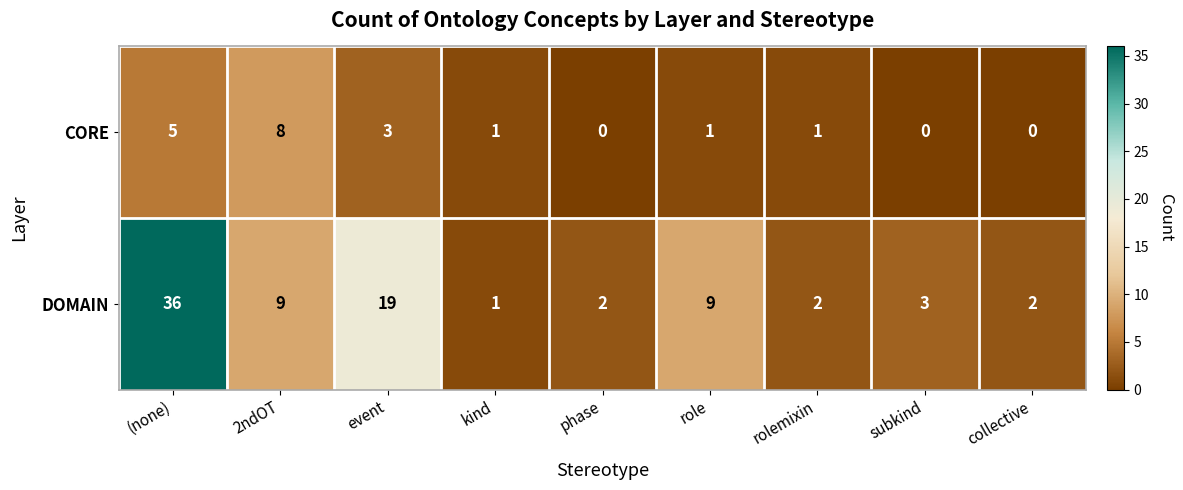

Is it true that DOMAIN equals 36 at (none)?

True